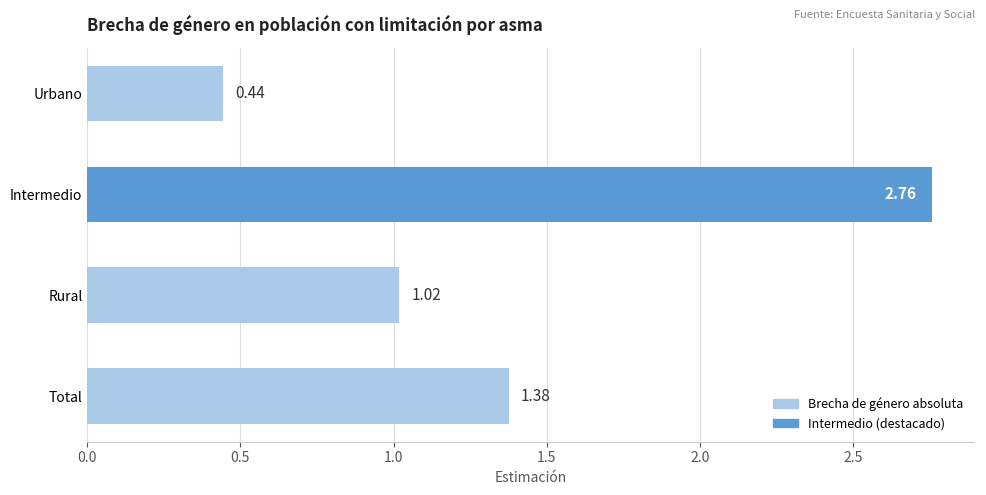

What is the label of the 2nd bar from the top?

Intermedio